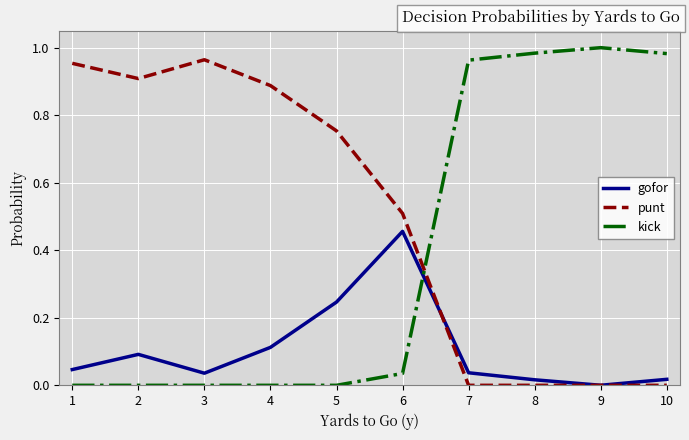

True or false: gofor has a value of 0.0 at 1.

True